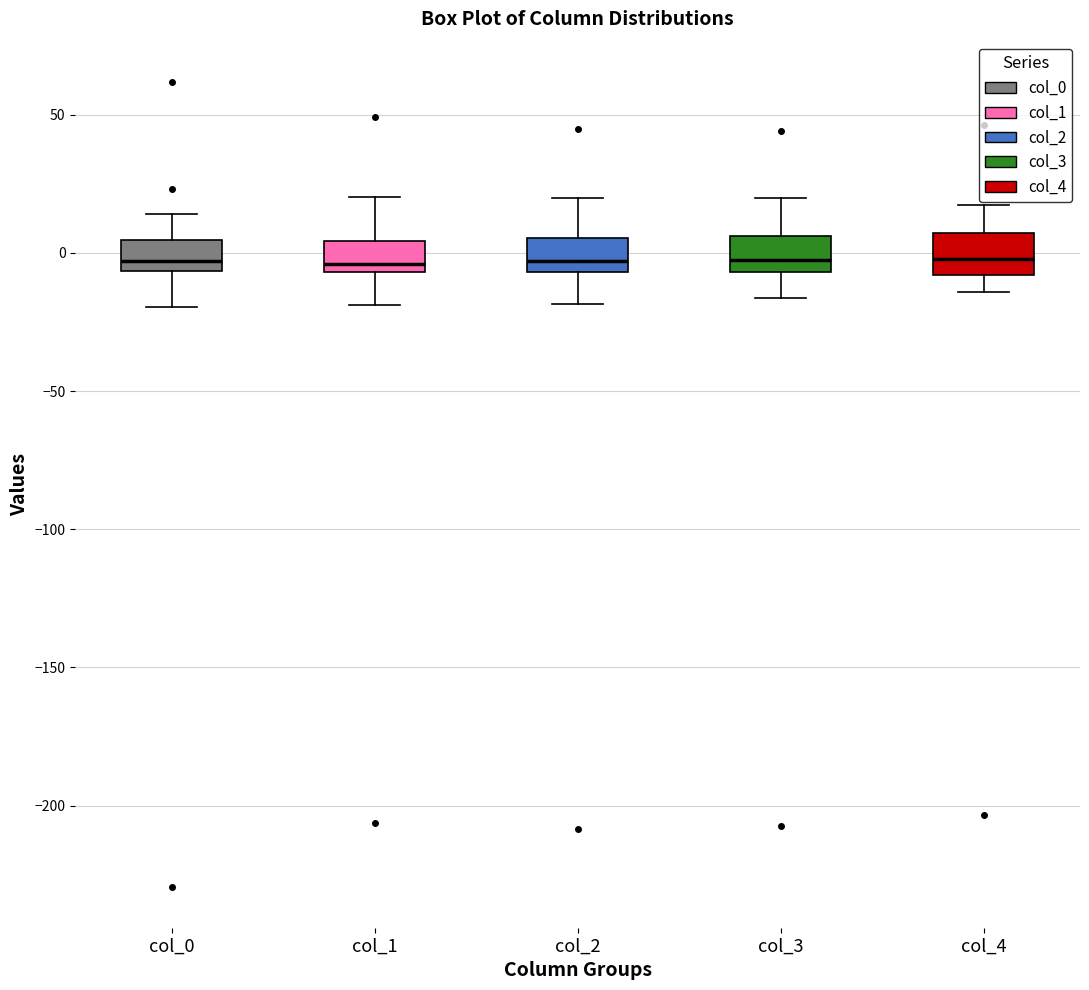

Where is the upper edge of the box for col_4 on the y-axis? The values are not printed on the chart, so give them approximately, as read against the axis.

5